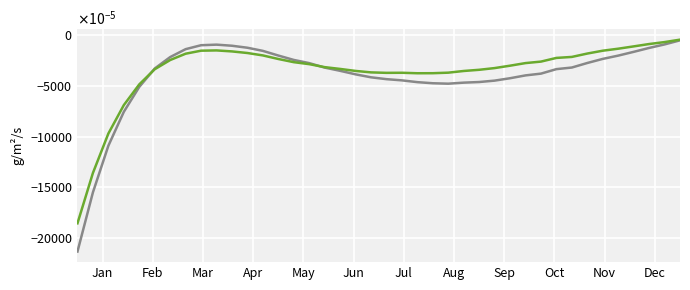

Is this an area chart (filled region under the line)?

No